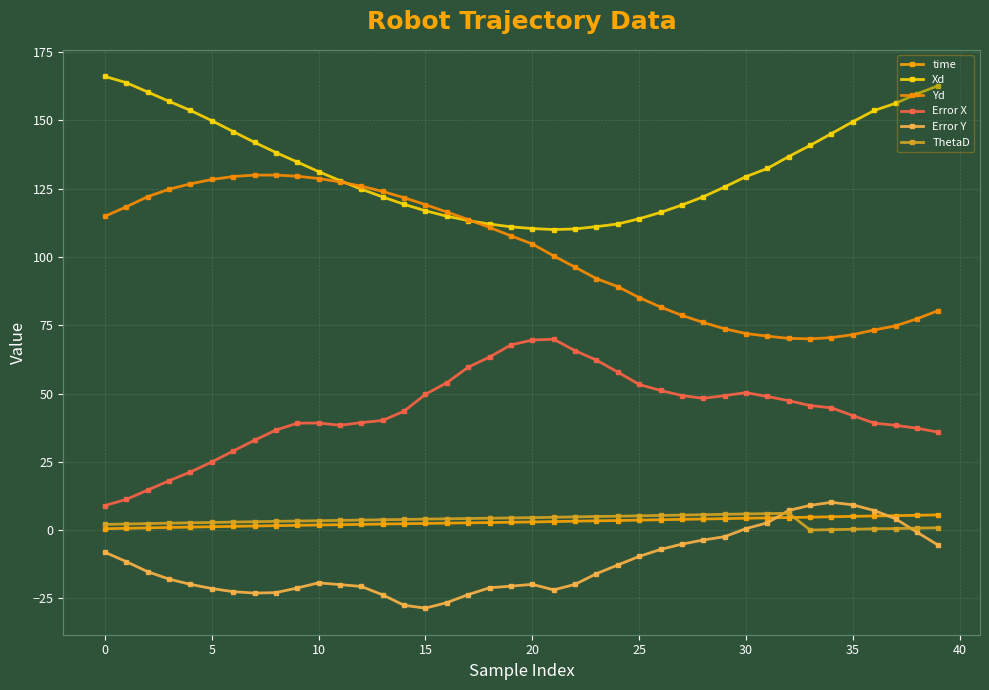

True or false: Yd has more than 0 points higher than both neighbors.

True